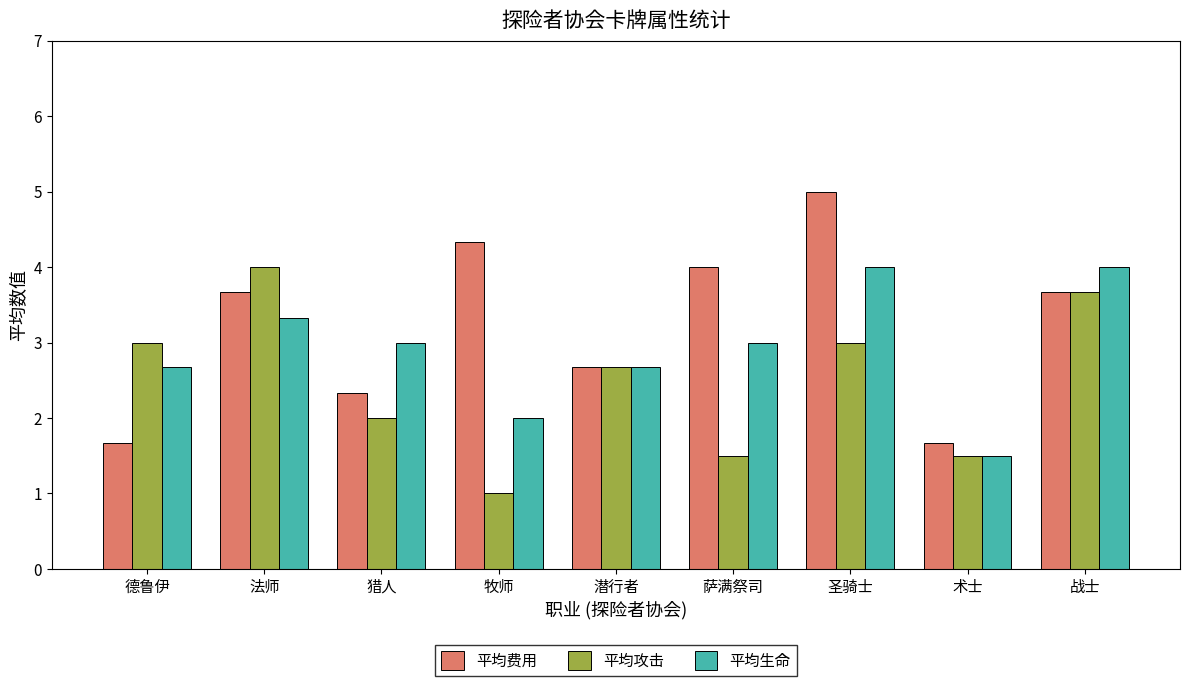

What is the label of the 2nd bar from the left?

法师